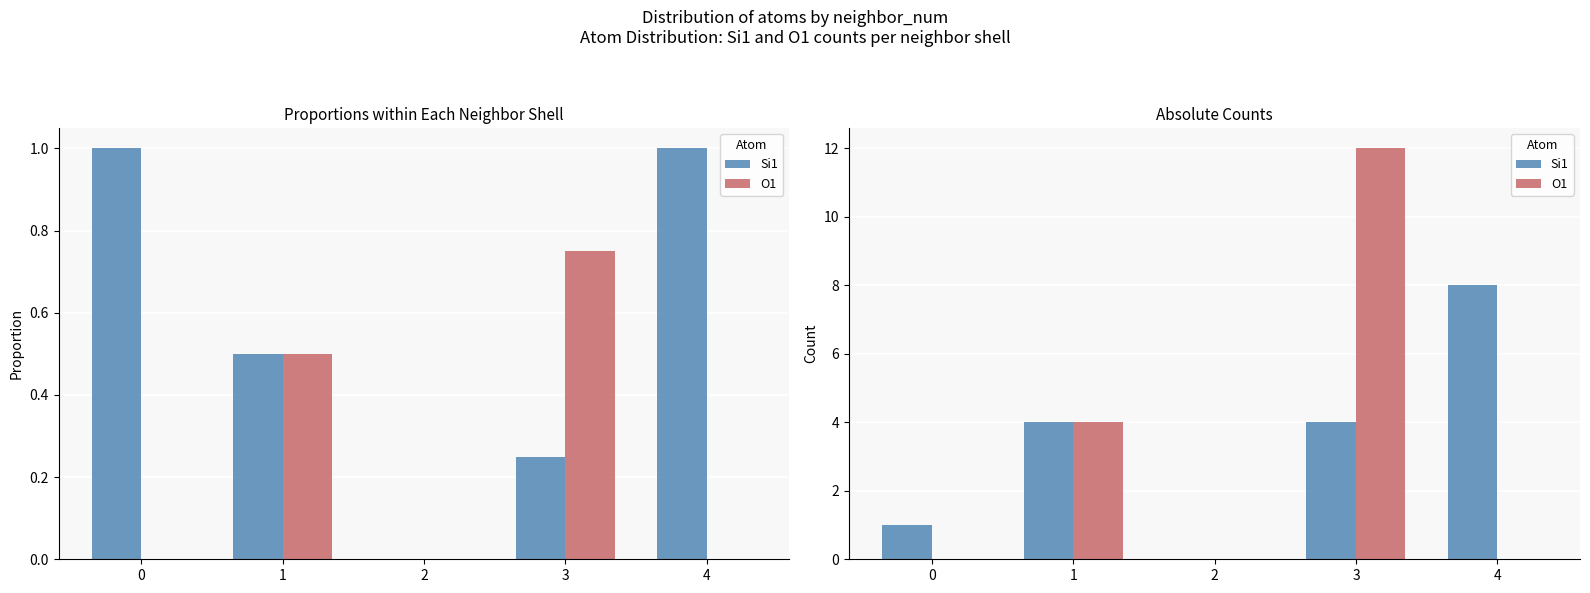

How many distinct data groups are displayed?

2